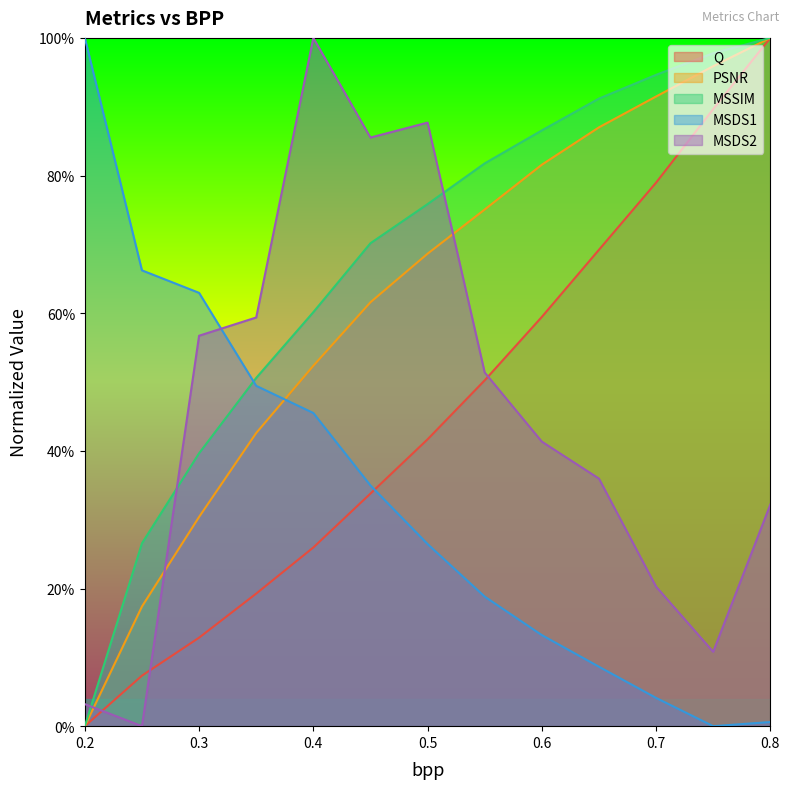

At which category is the sum across all series the highest?

0.8